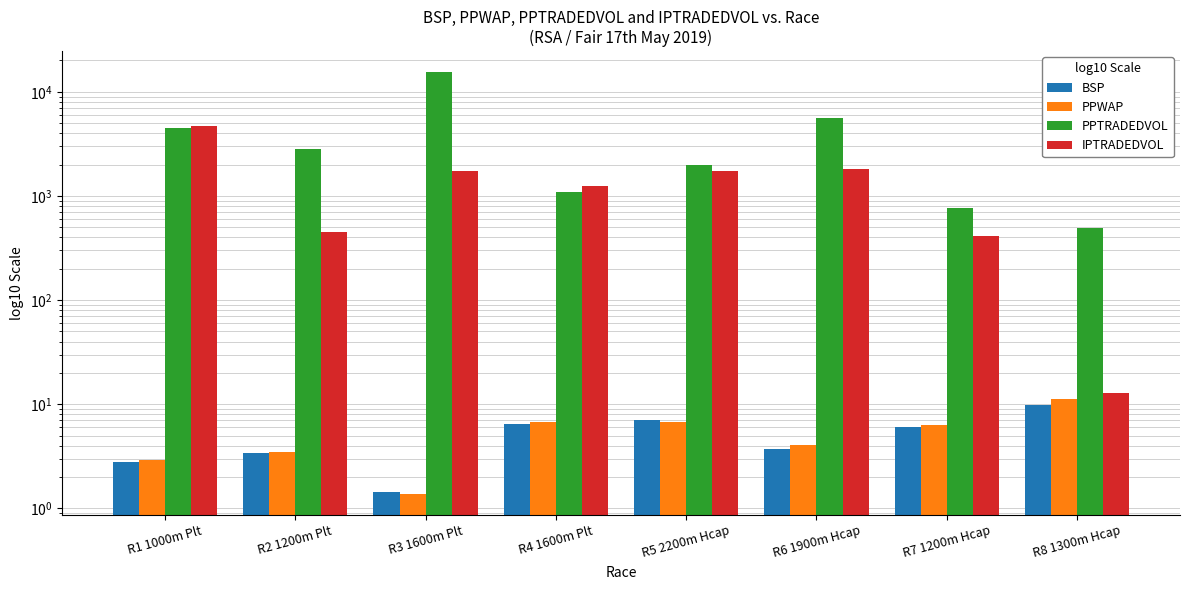

At how many categories does at least one series exceed 6544?

1